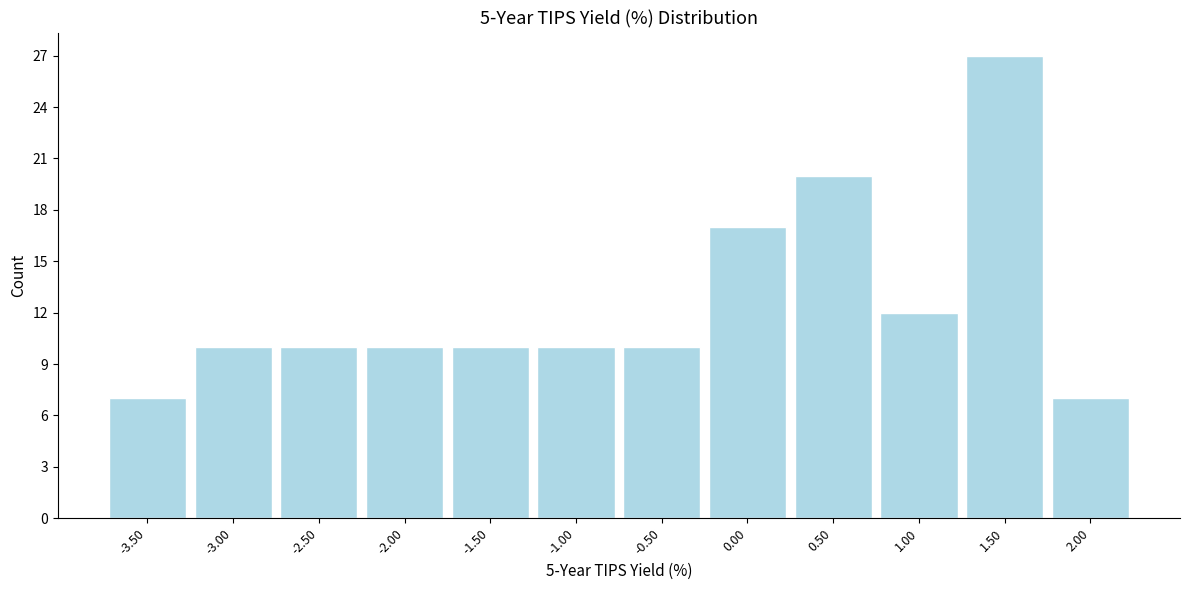

Reading right to left, extract all data points from this chart.

7	27	12	20	17	10	10	10	10	10	10	7